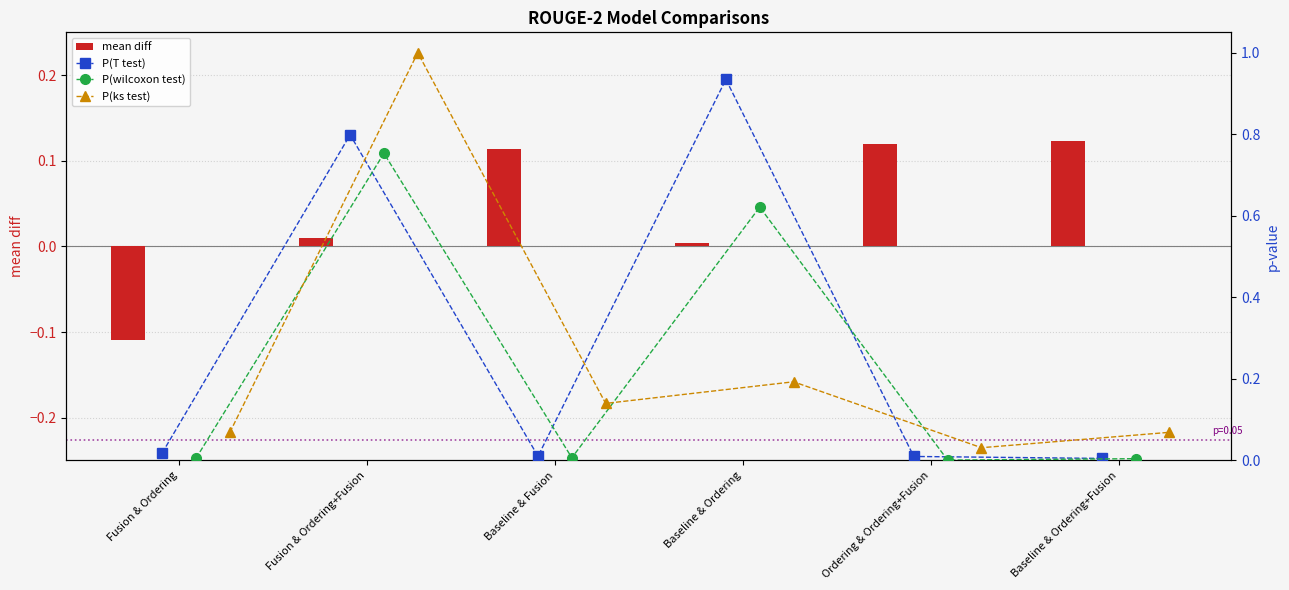

What is the maximum value shown in the chart?

1.0